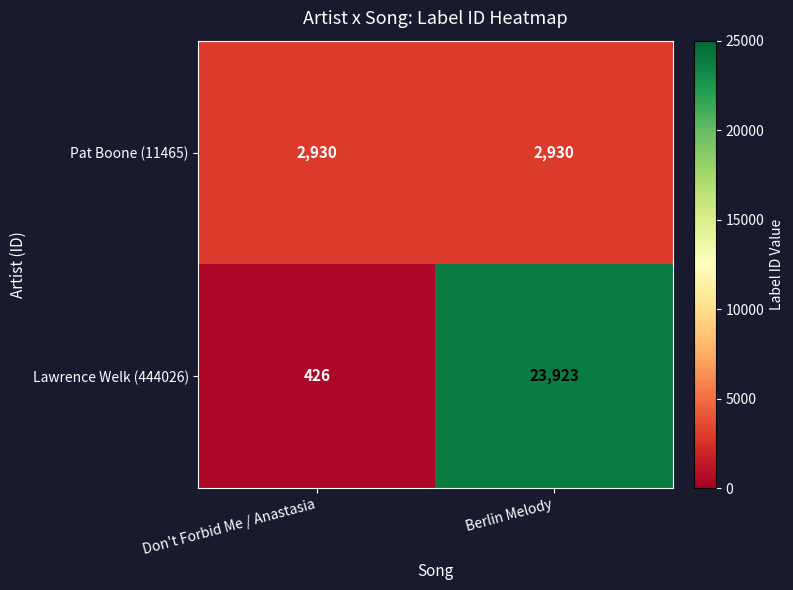

Rank the series by their maximum value, from highest to lowest.

Lawrence Welk (444026), Pat Boone (11465)